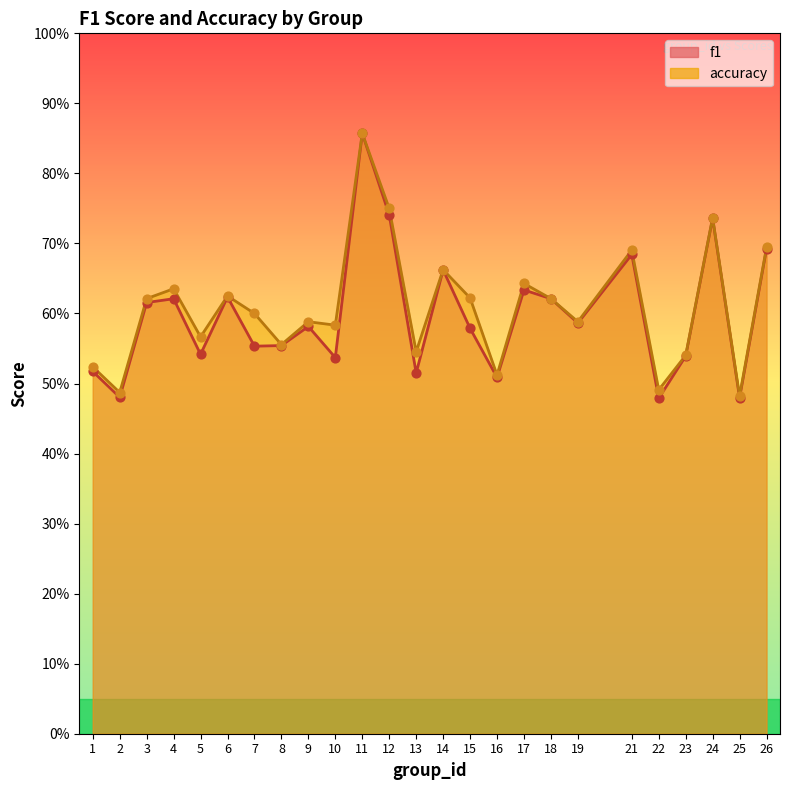

Is the value of accuracy at 14 greater than the value of f1 at 24?

No